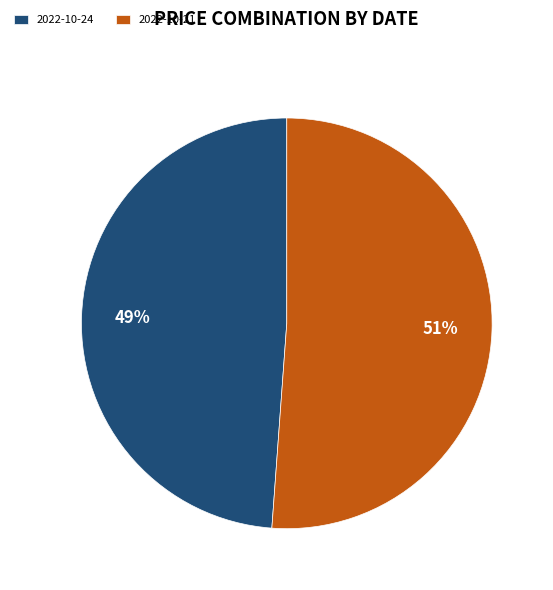

True or false: 2022-10-24 accounts for 59% of the total.

False